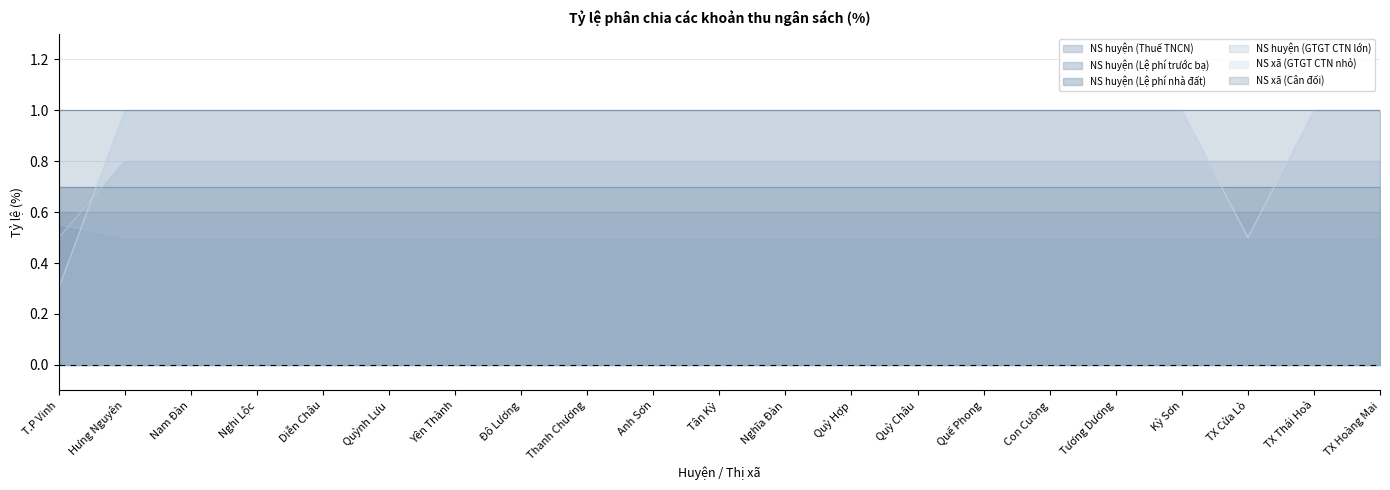

Does the chart have visible grid lines?

Yes